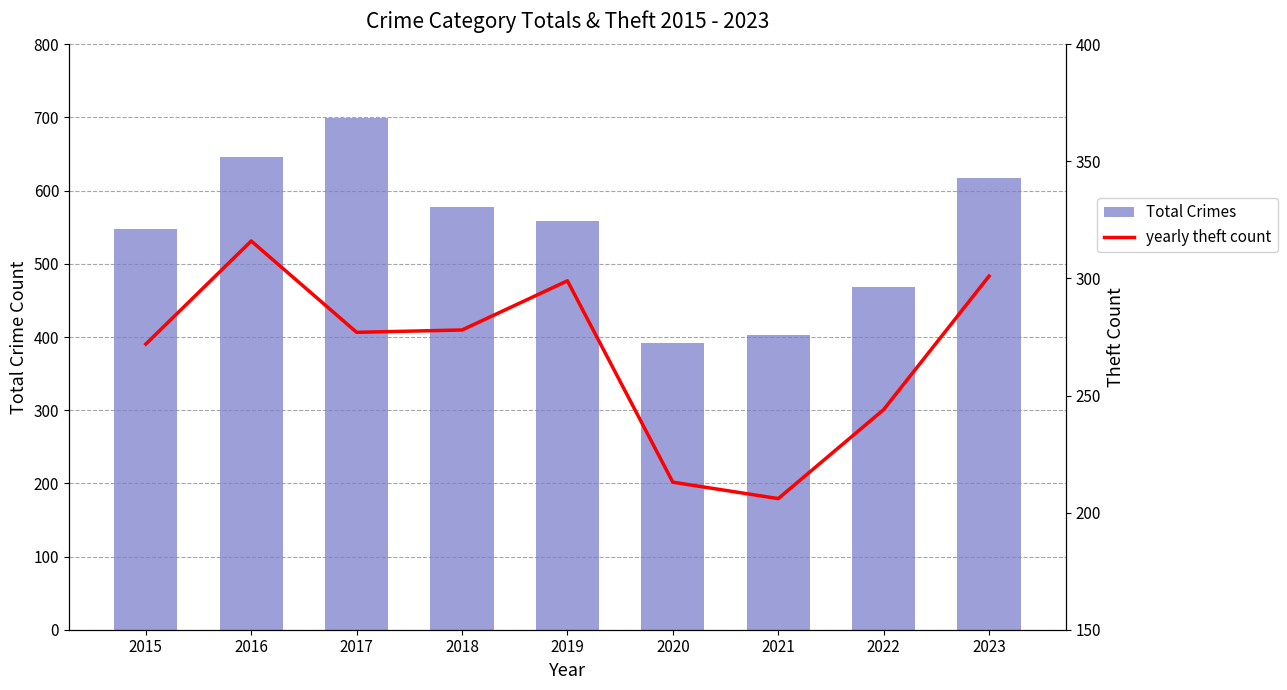

The Total Crimes series shows 646 at 2016. True or false?

True